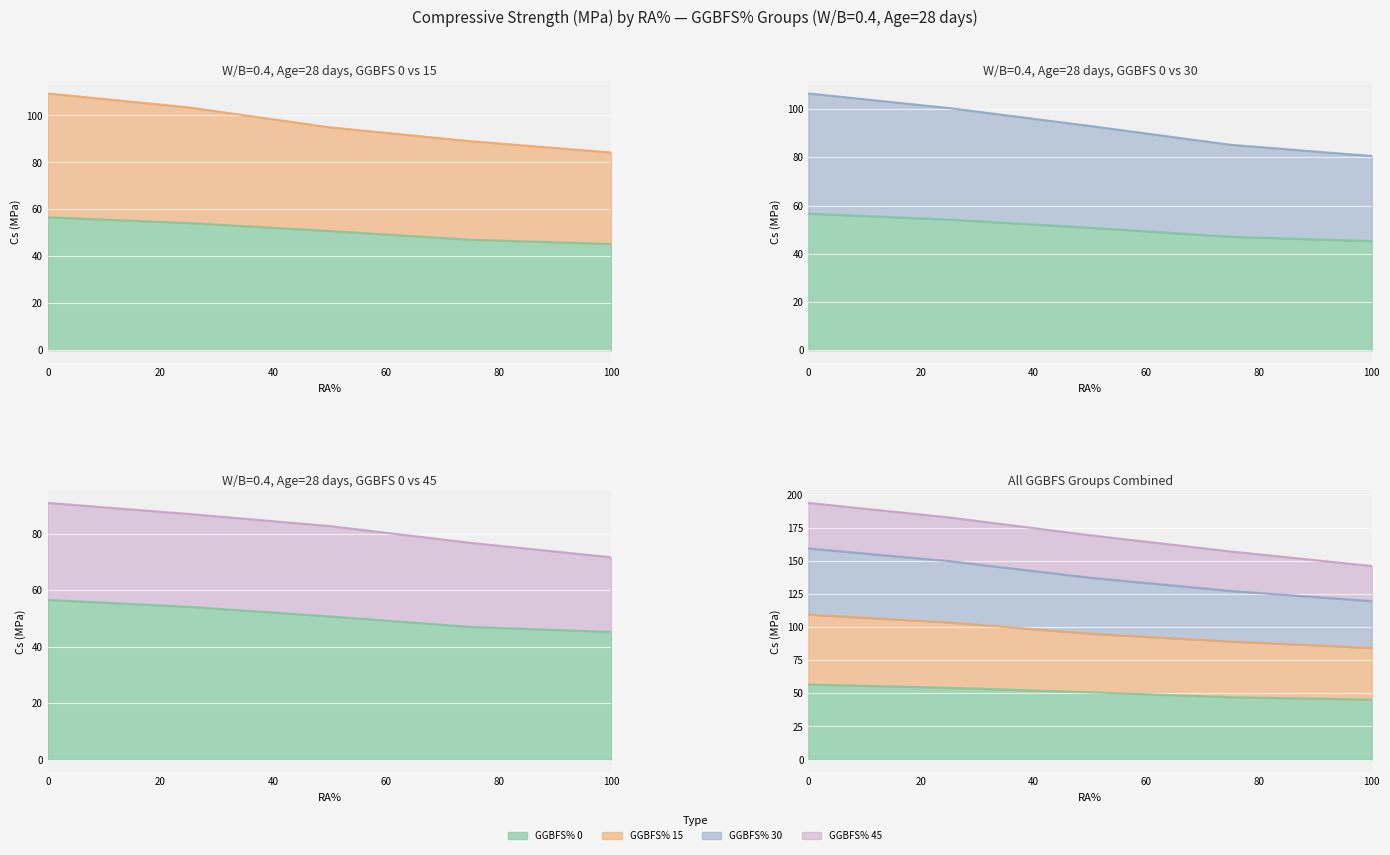

True or false: GGBFS% 15 has a value of 172.8 at 0.

False